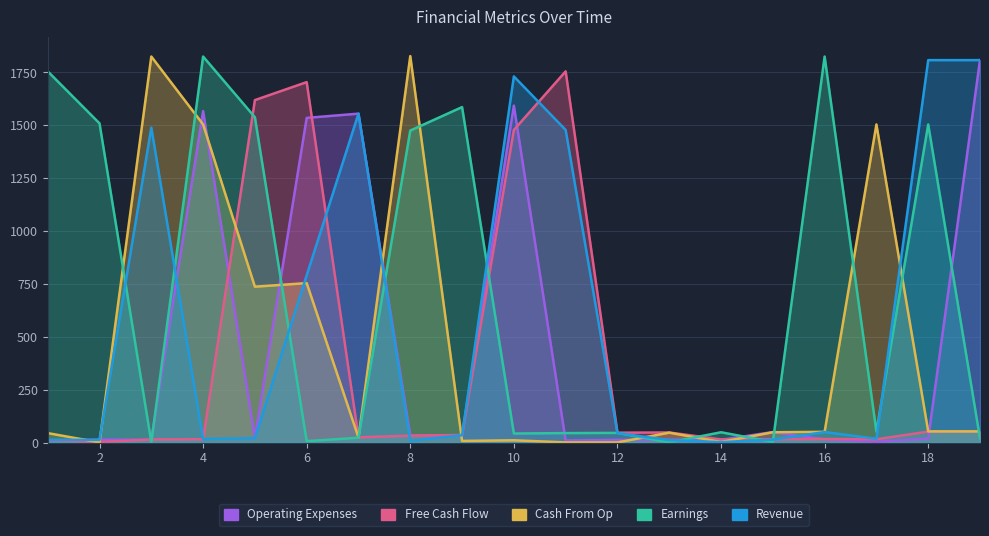

In Free Cash Flow, how many points are higher than both neighbors (excluding endpoints)?

4